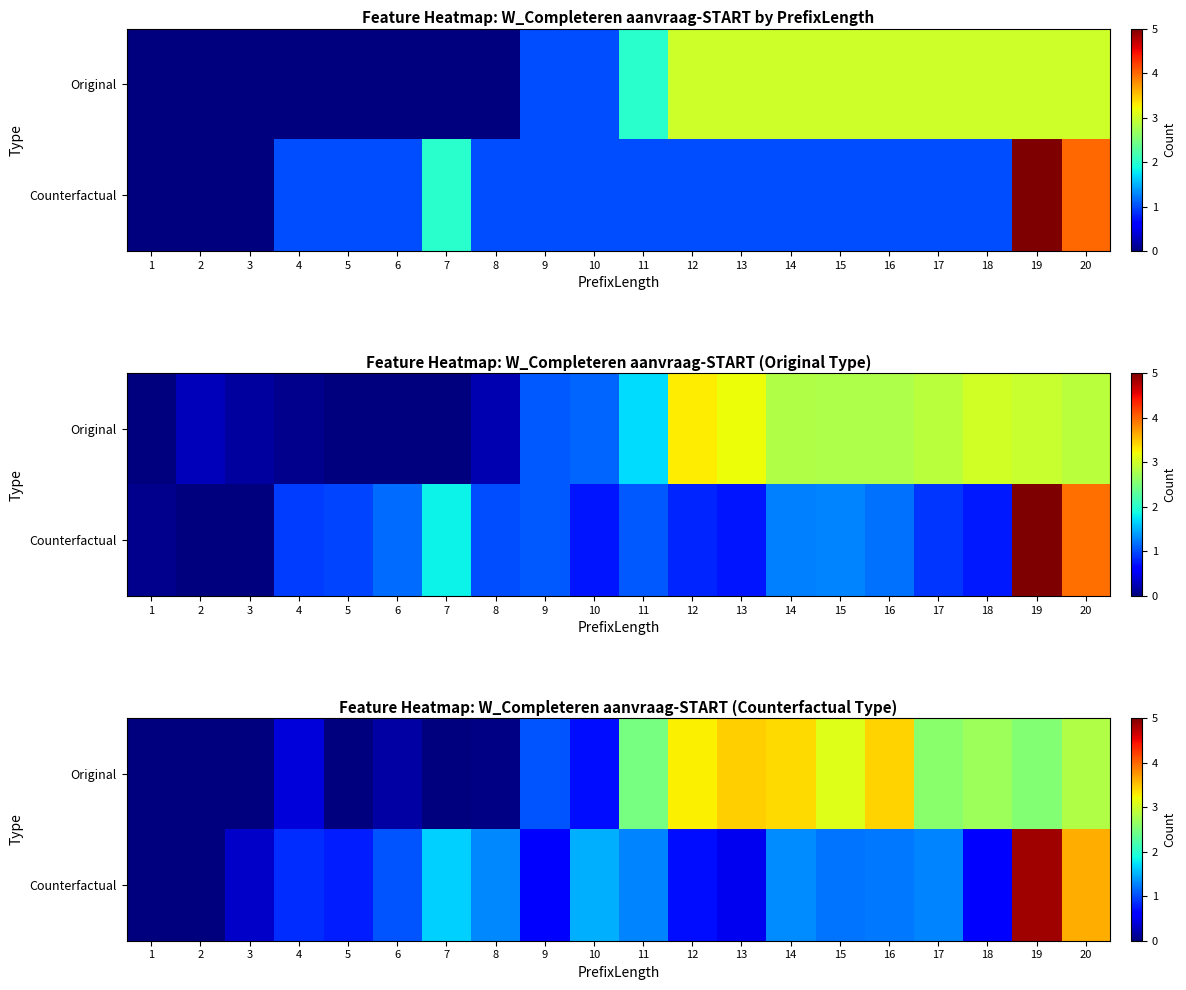

At how many categories does at least one series exceed 1?

15